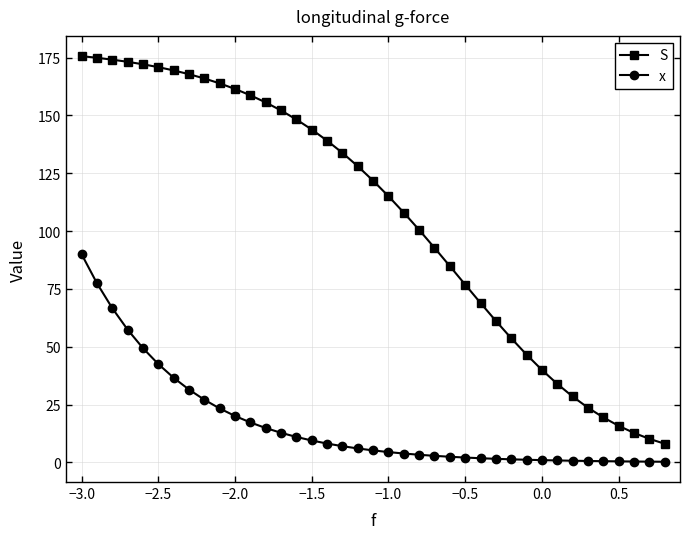

What is the minimum value shown in the chart?

0.3